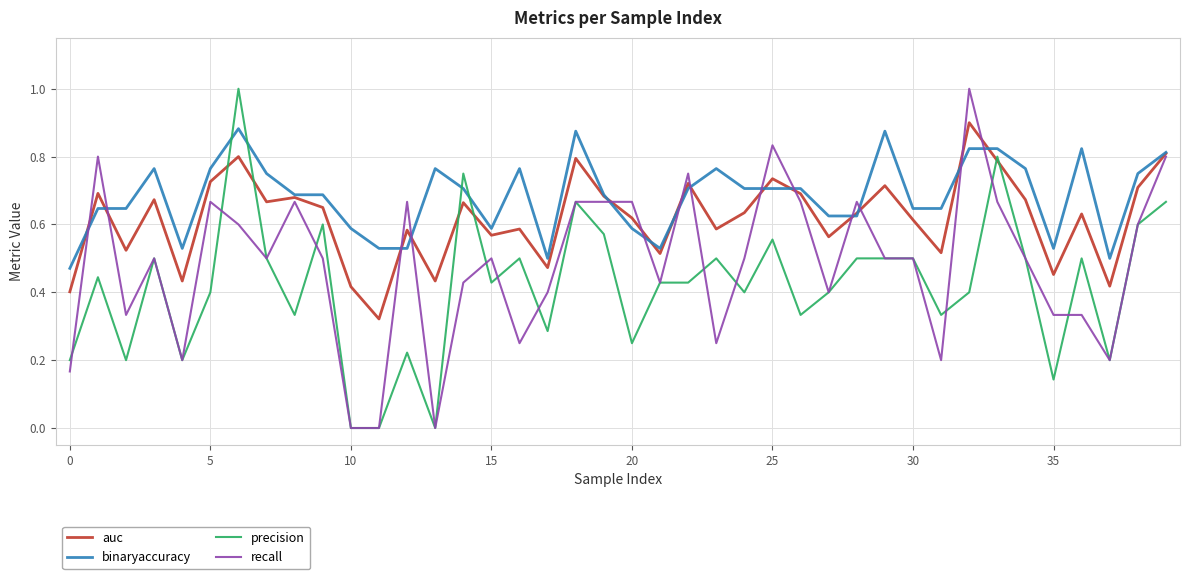

Rank the series by their average value, from lowest to highest.

precision, recall, auc, binaryaccuracy